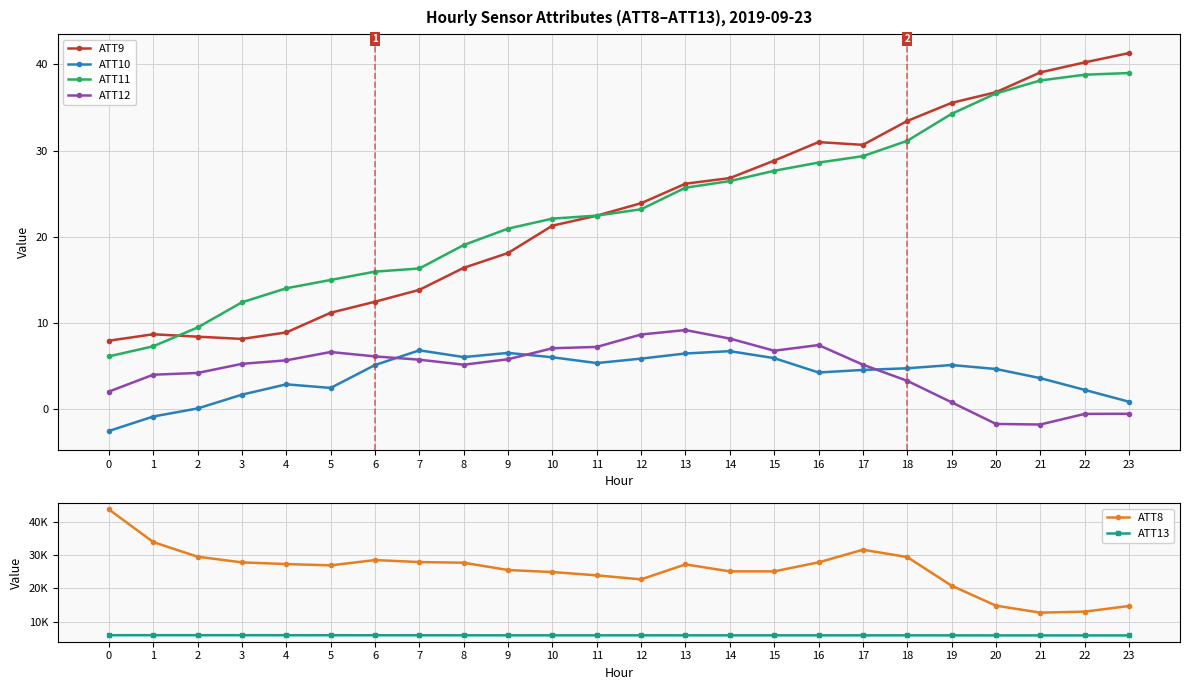

What is the value of the ATT10 point at the 11th from the left?

6.0